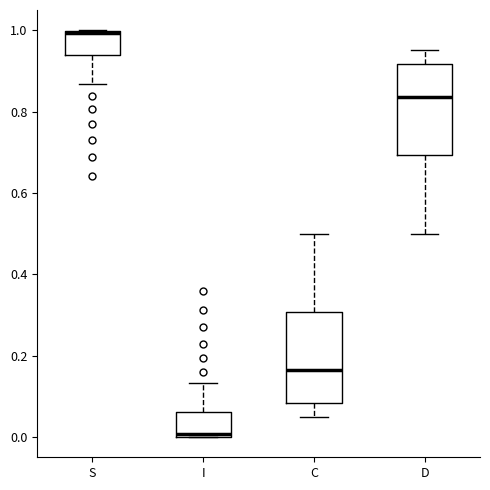

Reading left to right, transcribe this box plot: for each box, give where its median line is, the range the box spans, and where its two whiskers end, as read against the y-axis. The values are not printed on the chart, so give them approximately, as read against the axis.

S: median 1.00 (just below the box's upper edge), box 0.94 to 1.00, whiskers 0.86 to 1.00
I: median 0.00 (just above the box's lower edge), box 0.00 to 0.06, whiskers 0.00 to 0.14
C: median 0.16, box 0.08 to 0.30, whiskers 0.04 to 0.50
D: median 0.84, box 0.70 to 0.92, whiskers 0.50 to 0.96